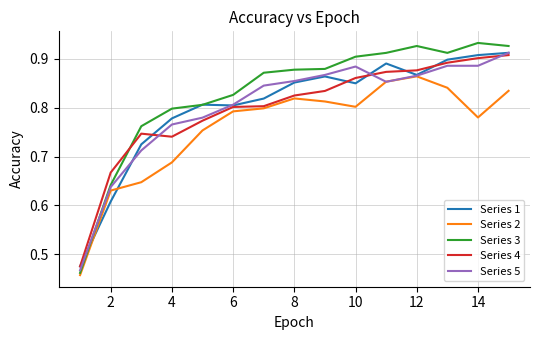

Which series has the widest spread of values?

Series 3